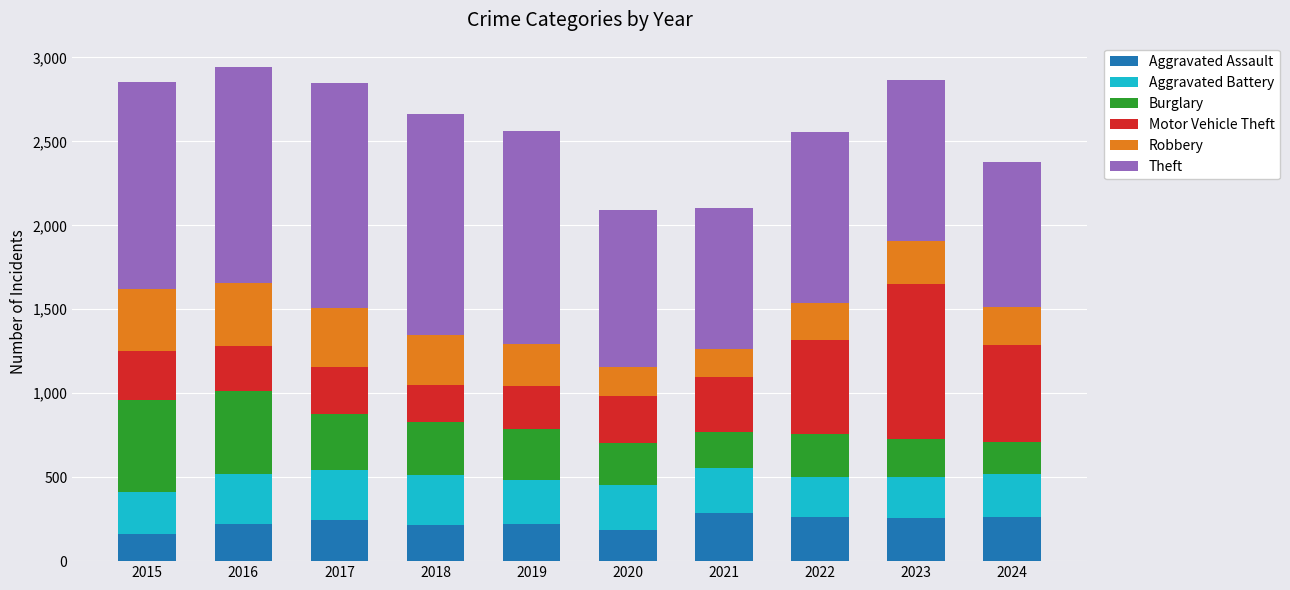

What is the sum of all Aggravated Assault values?

2325